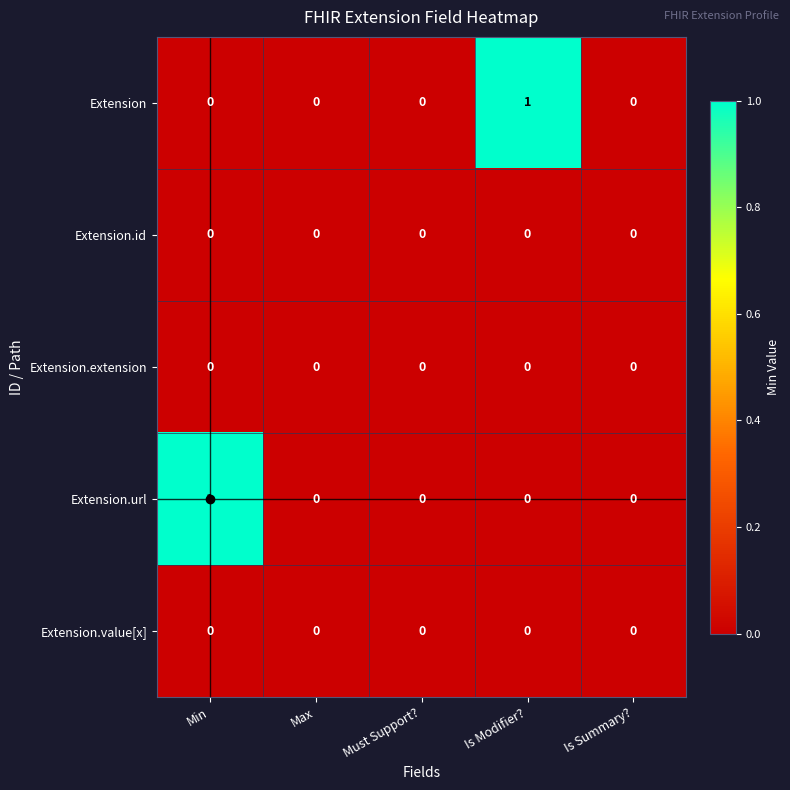

The value of Extension.id at Max is 0. True or false?

True